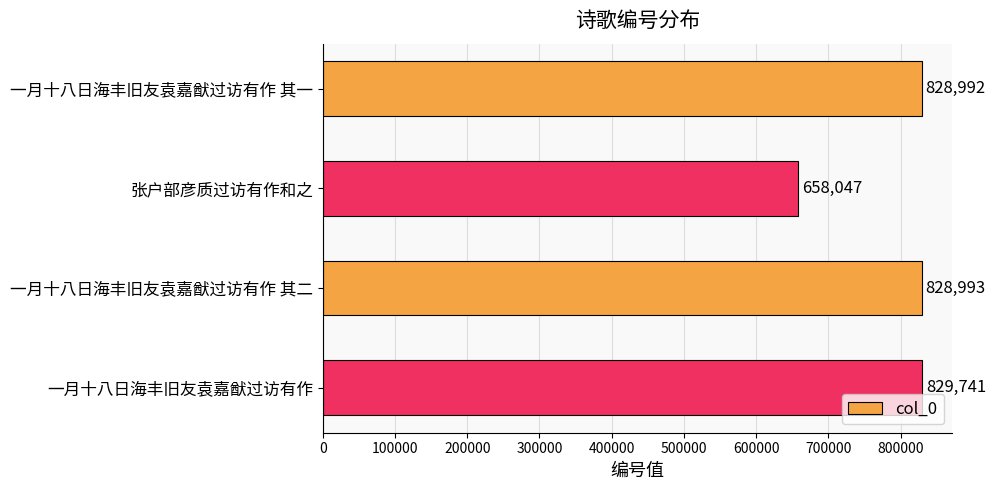

What is the label of the 4th bar from the bottom?

一月十八日海丰旧友袁嘉猷过访有作 其一